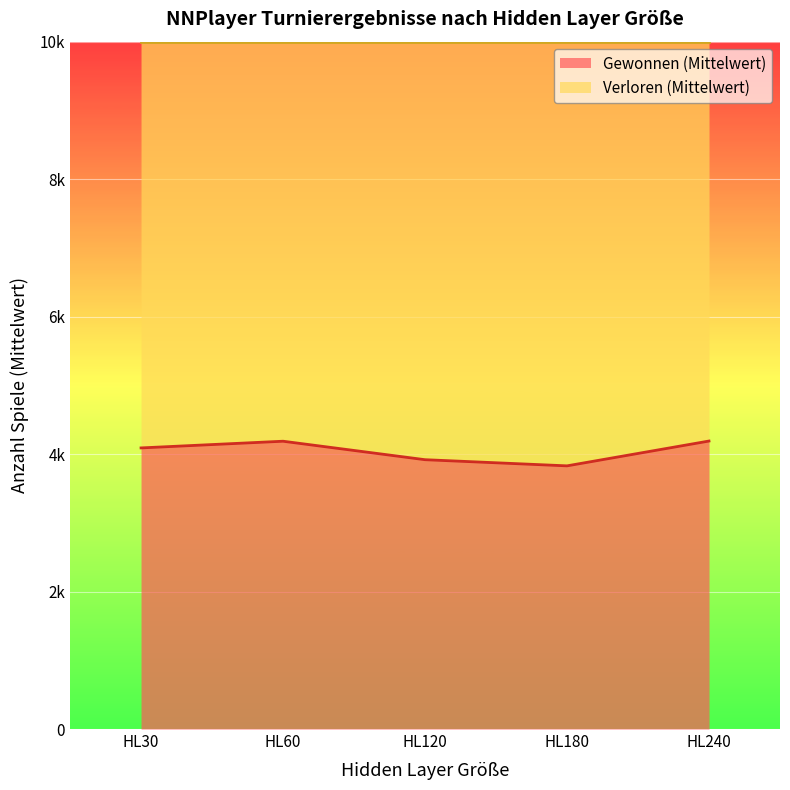

What is the smallest value displayed?

3828.8